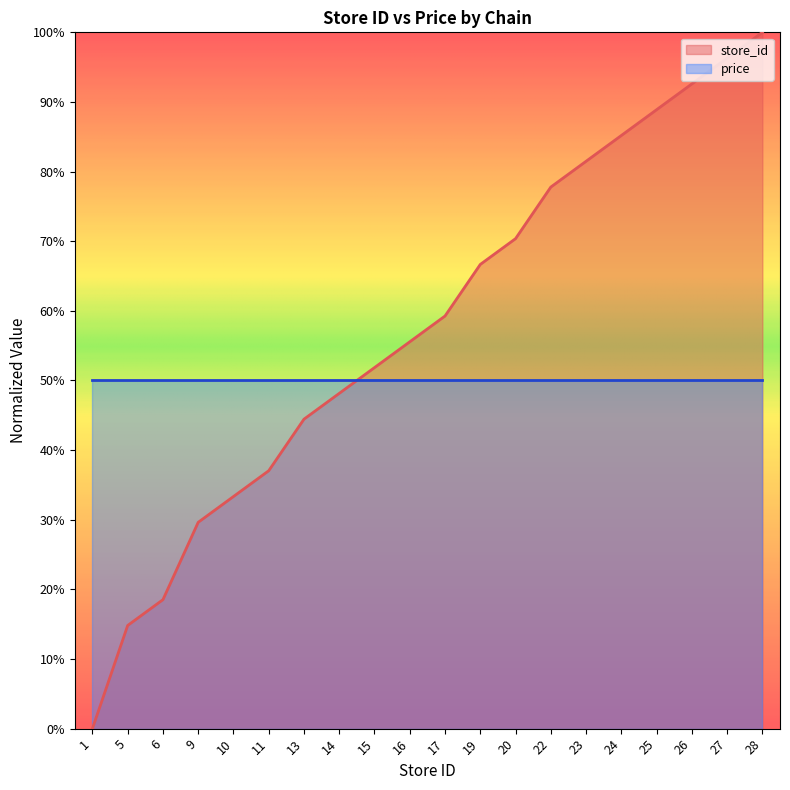

List the labels in order of value, largest first.

28, 27, 26, 25, 24, 23, 22, 20, 19, 17, 16, 15, 14, 13, 11, 10, 9, 6, 5, 1